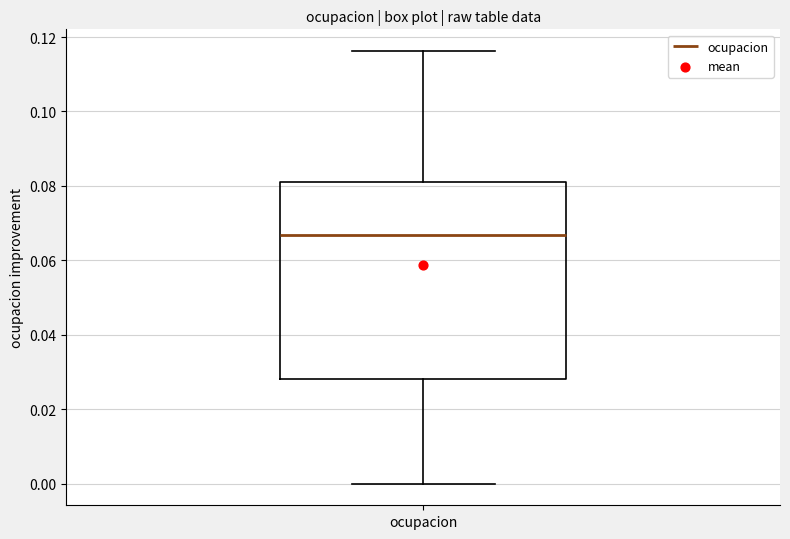

Transcribe this box plot: give where the median line is, the range the box spans, and where the two whiskers end, as read against the y-axis. The values are not printed on the chart, so give them approximately, as read against the axis.

median 0.066, box 0.028 to 0.082, whiskers 0.000 to 0.116